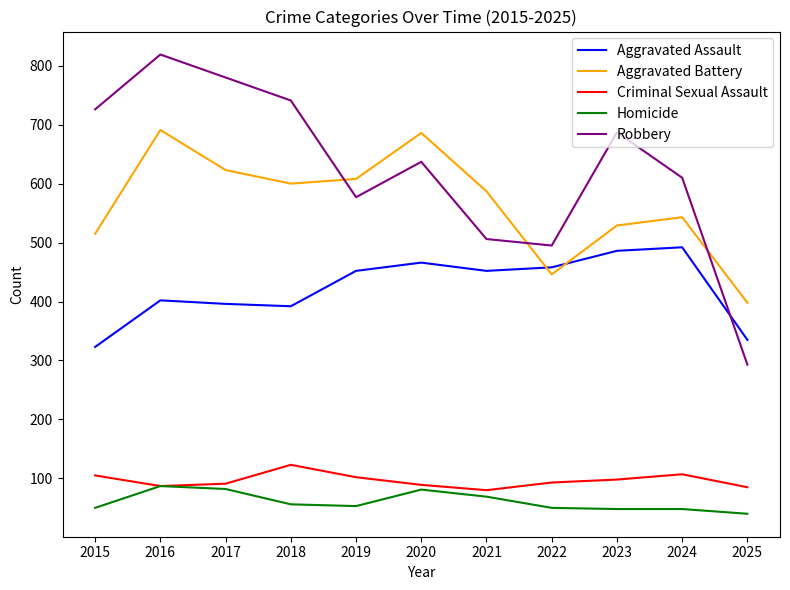

What is the smallest value displayed?

40